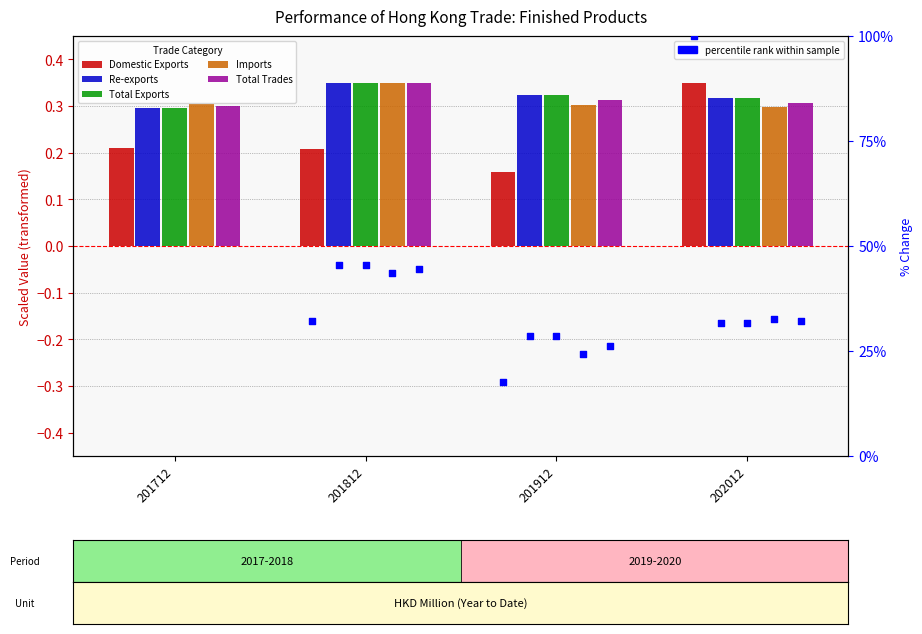

What is the total value across all series at 202012?

1.6